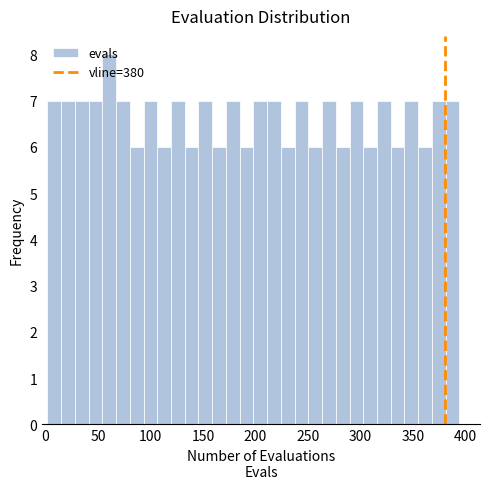

Around what value on the x-axis is the tallest bar? Give the approximate position of its centre, as read against the axis.

60